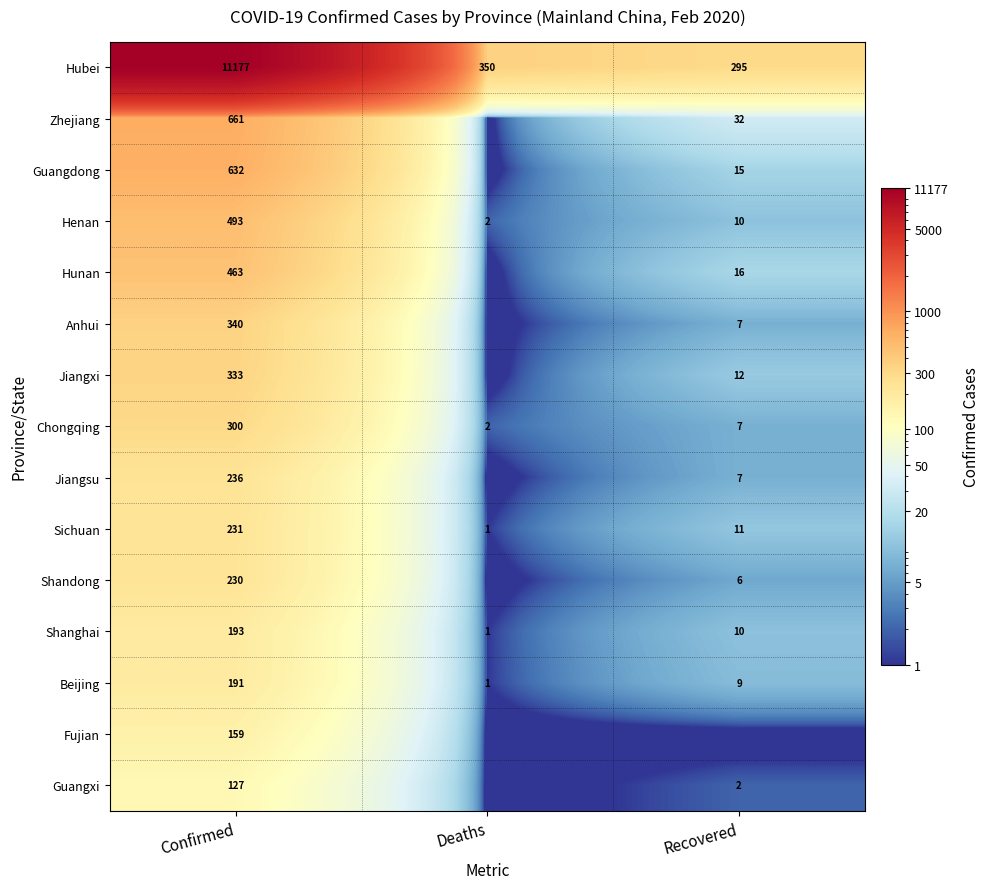

Which has a higher value, Recovered or Confirmed?

Confirmed